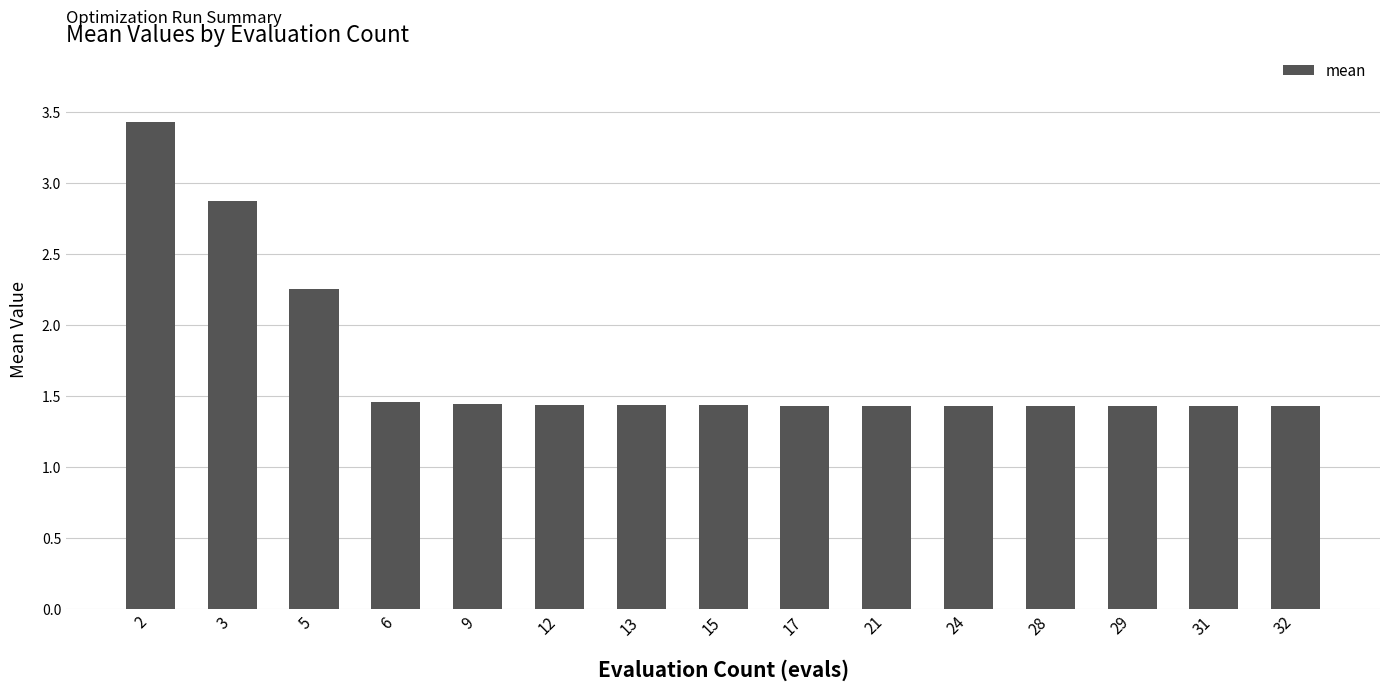

What is the greatest value displayed?

3.4